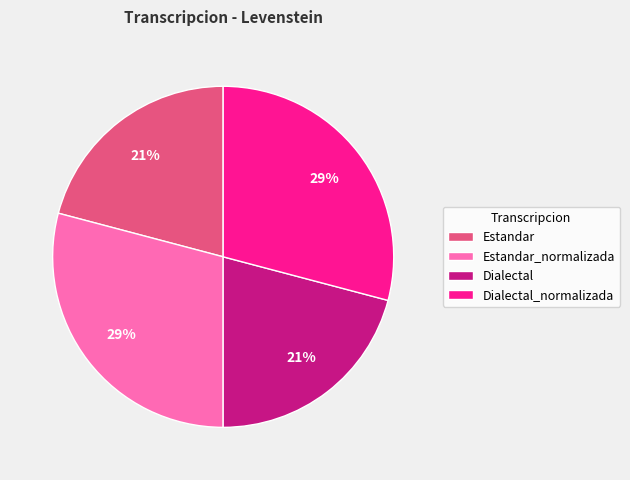

To the nearest percent, what is the difference between the largest and smallest slice percentages?

8%